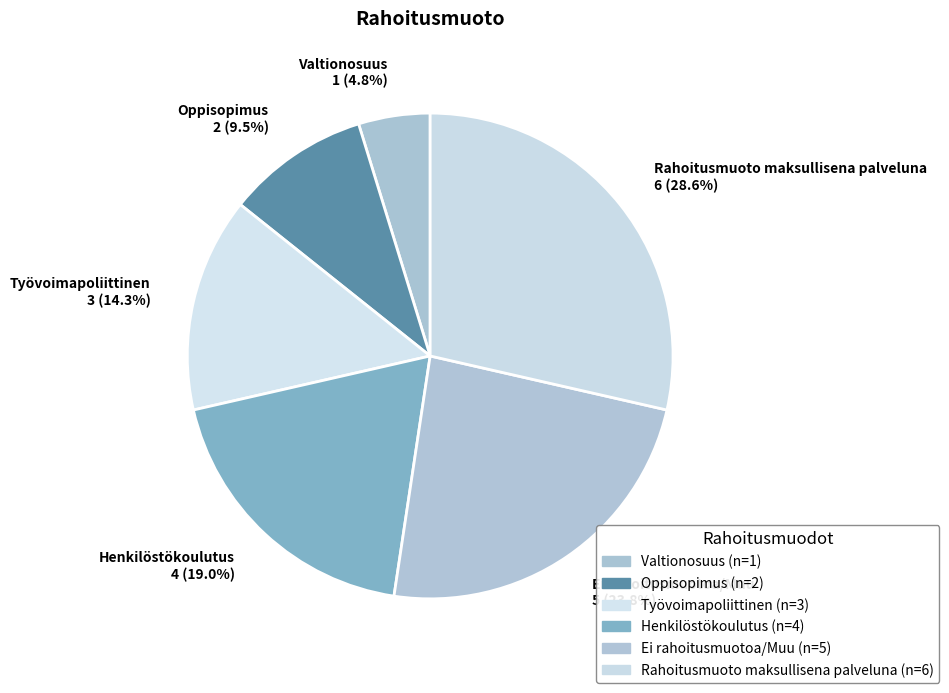

Which slice is the largest?

Rahoitusmuoto maksullisena palveluna